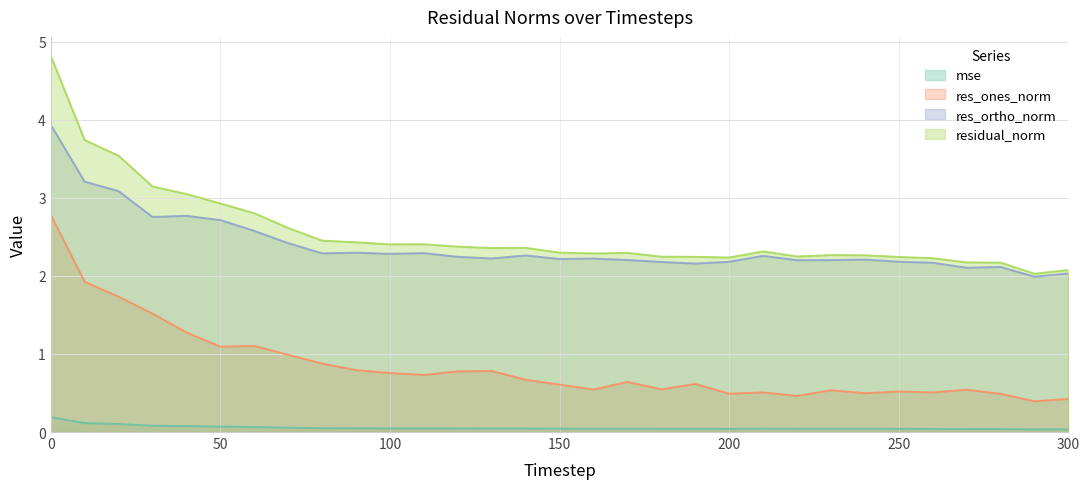

Which series has the widest spread of values?

residual_norm